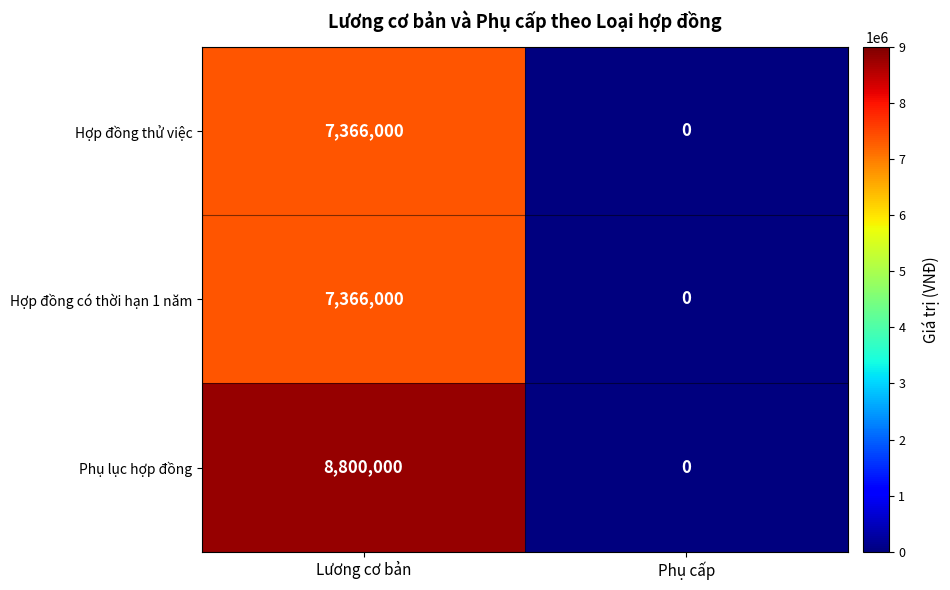

Which series has the largest range (max minus min)?

Phụ lục hợp đồng